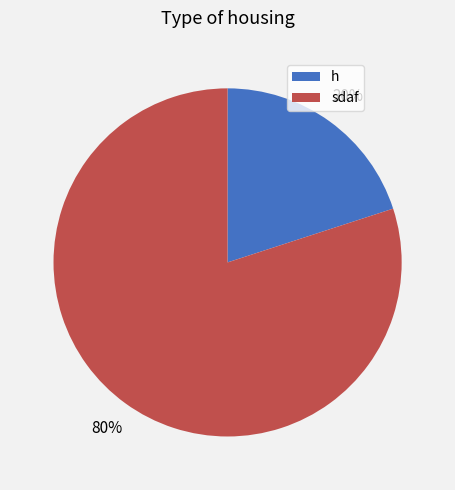

What is the largest slice in the pie chart?

sdaf